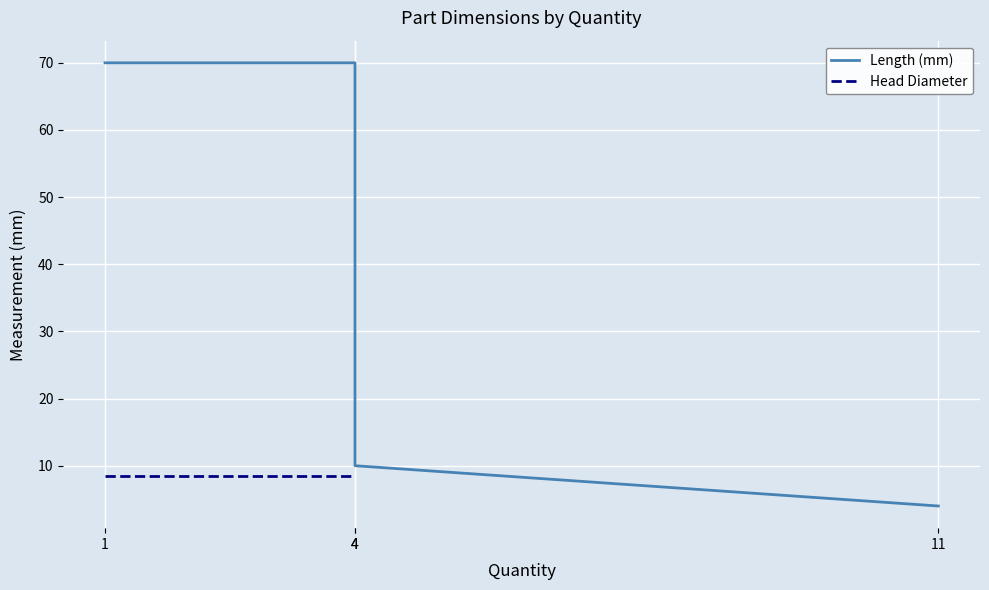

What are all the series names shown in the legend?

Length (mm), Head Diameter